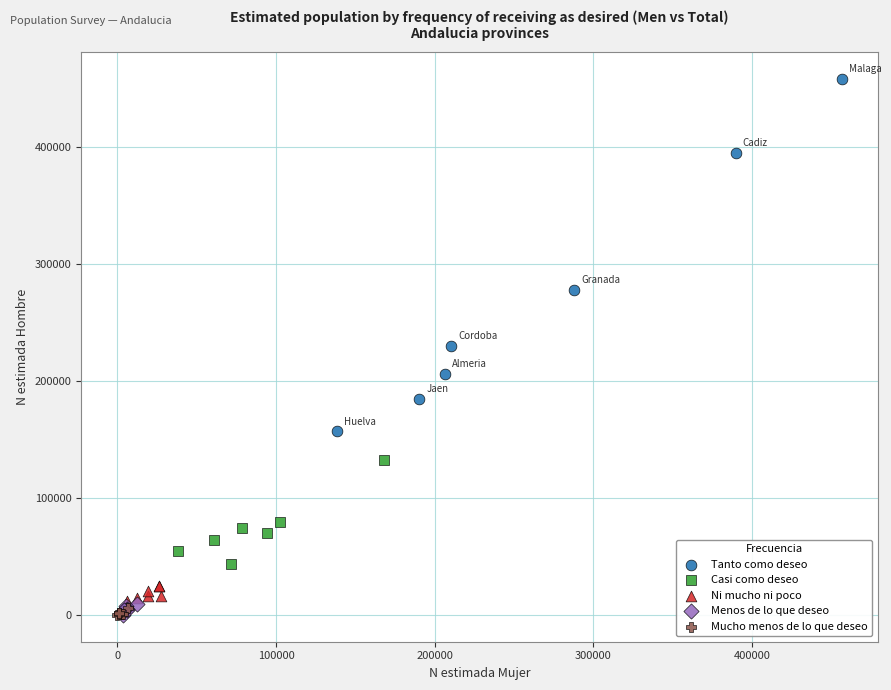

What are all the series names shown in the legend?

Tanto como deseo, Casi como deseo, Ni mucho ni poco, Menos de lo que deseo, Mucho menos de lo que deseo